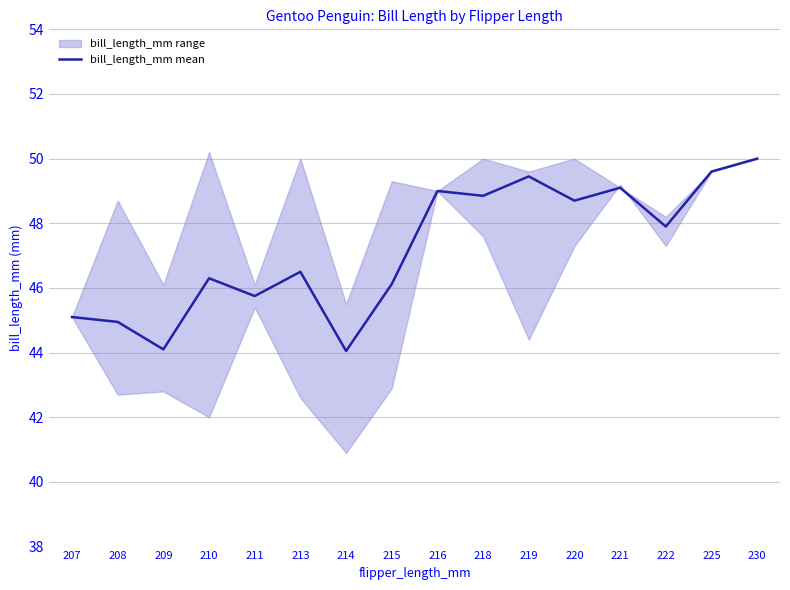

What is the difference between the values at 218 and 210?

2.6